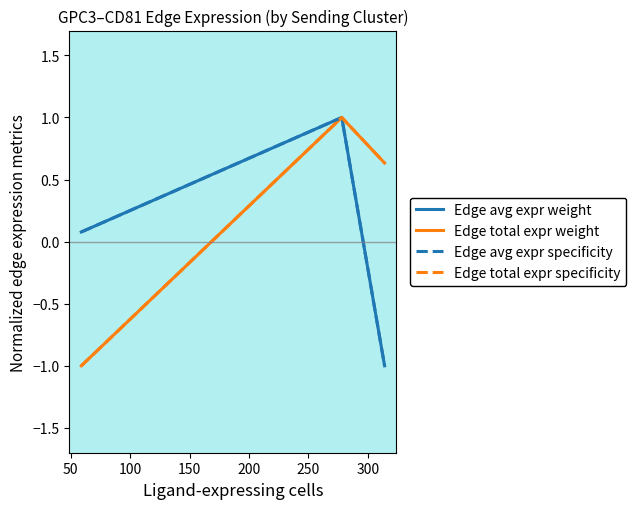

Is this an area chart (filled region under the line)?

No